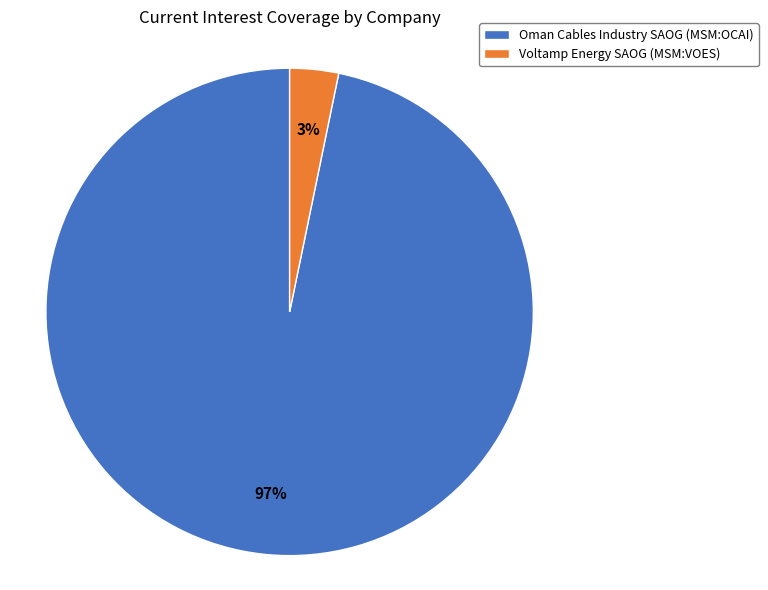

Count the number of slices in the pie.

2